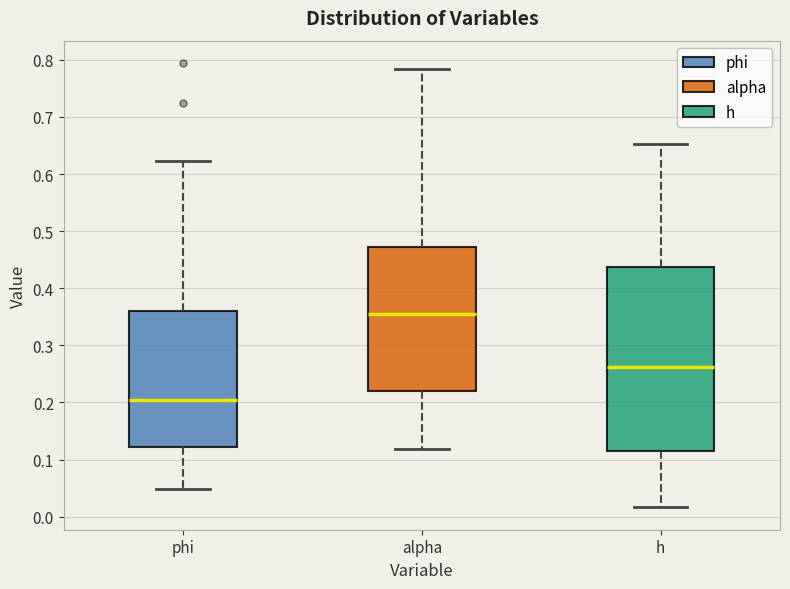

Where does the median line of the box for alpha sit on the y-axis? The values are not printed on the chart, so give them approximately, as read against the axis.

0.36